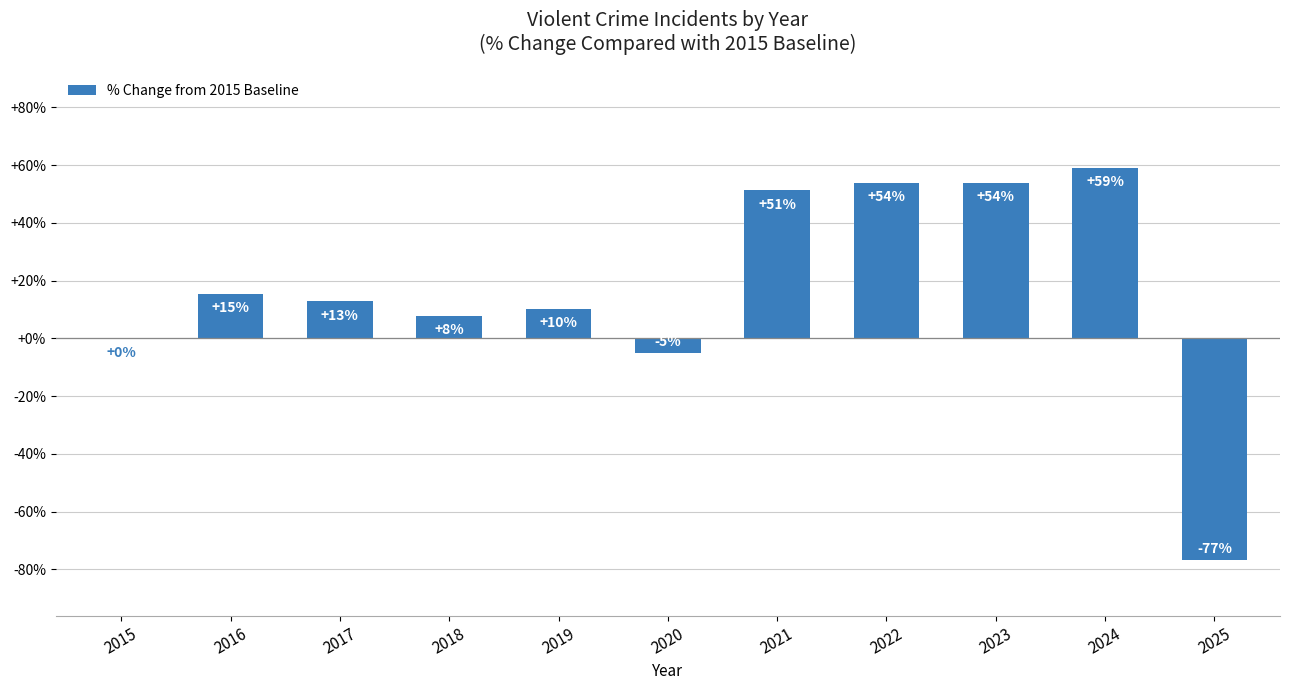

What is the difference between the maximum and second lowest values?

64.1